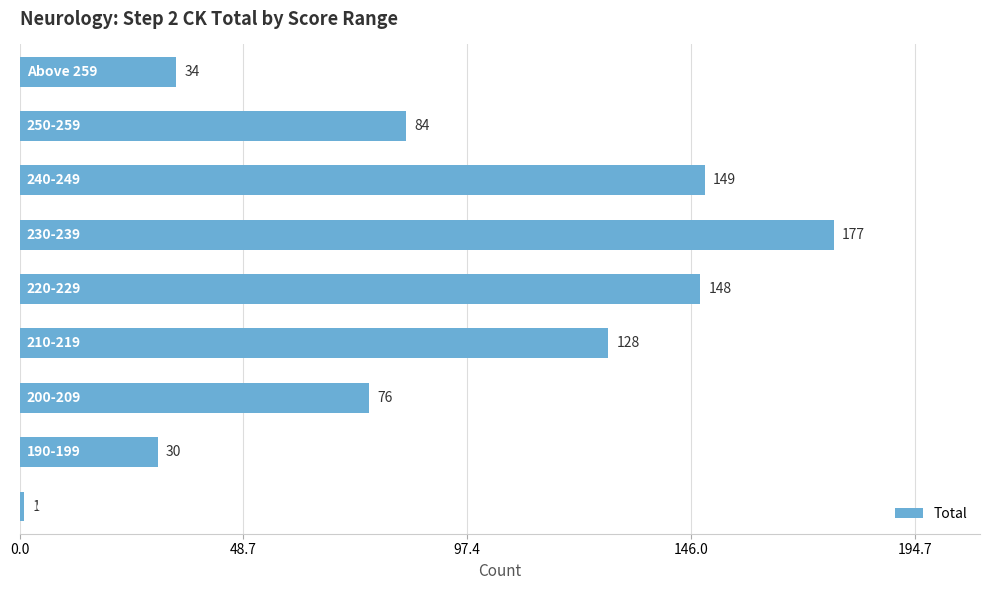

Does the chart contain any negative values?

No